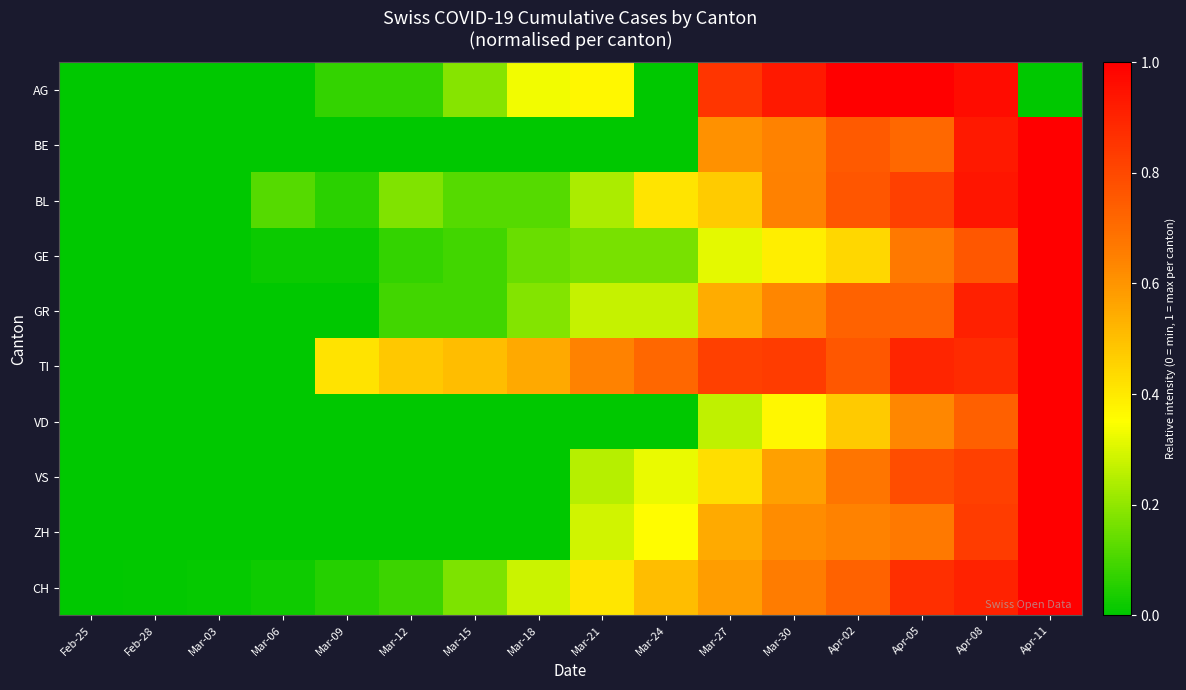

At which category does the chart reach its peak across all series?

Apr-02